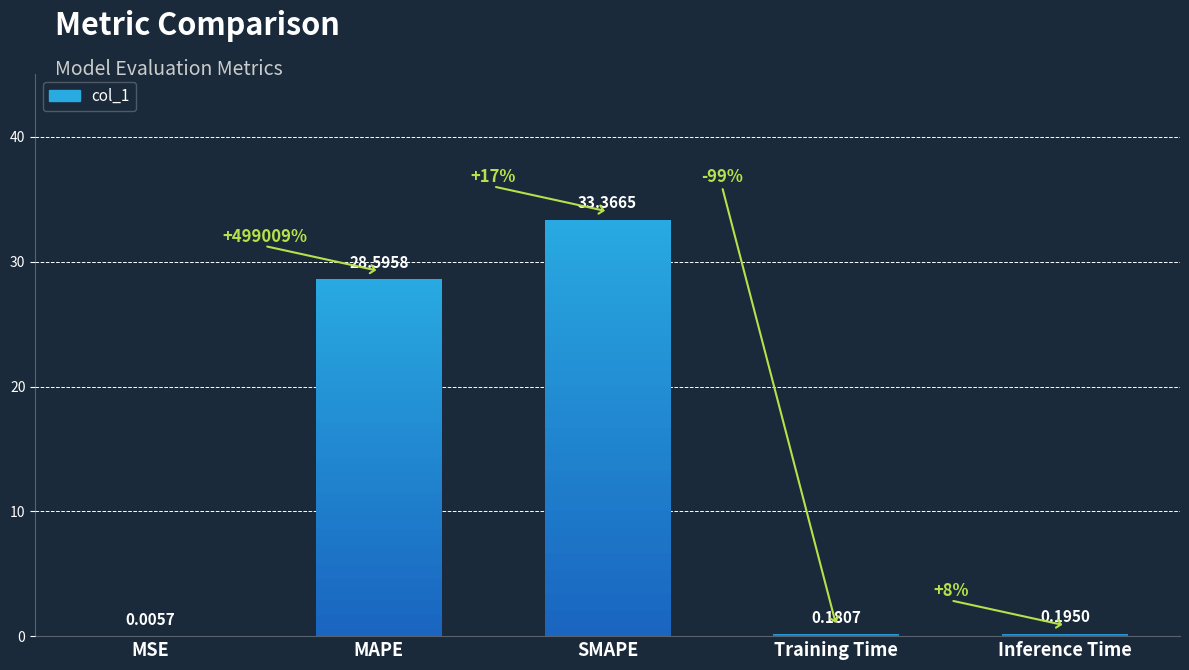

Rank the categories by value from lowest to highest.

MSE, Training Time, Inference Time, MAPE, SMAPE